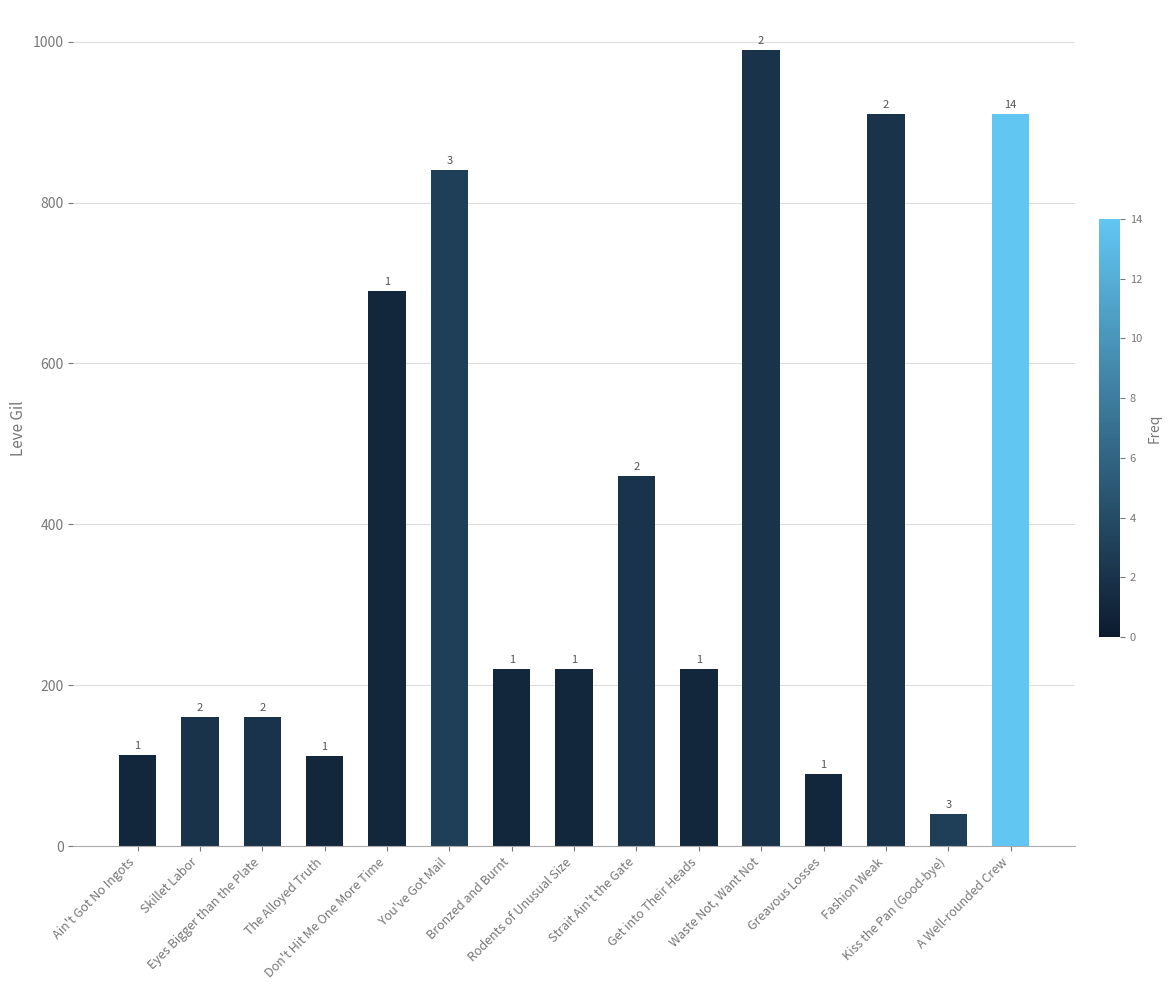

Are the bars horizontal?

No